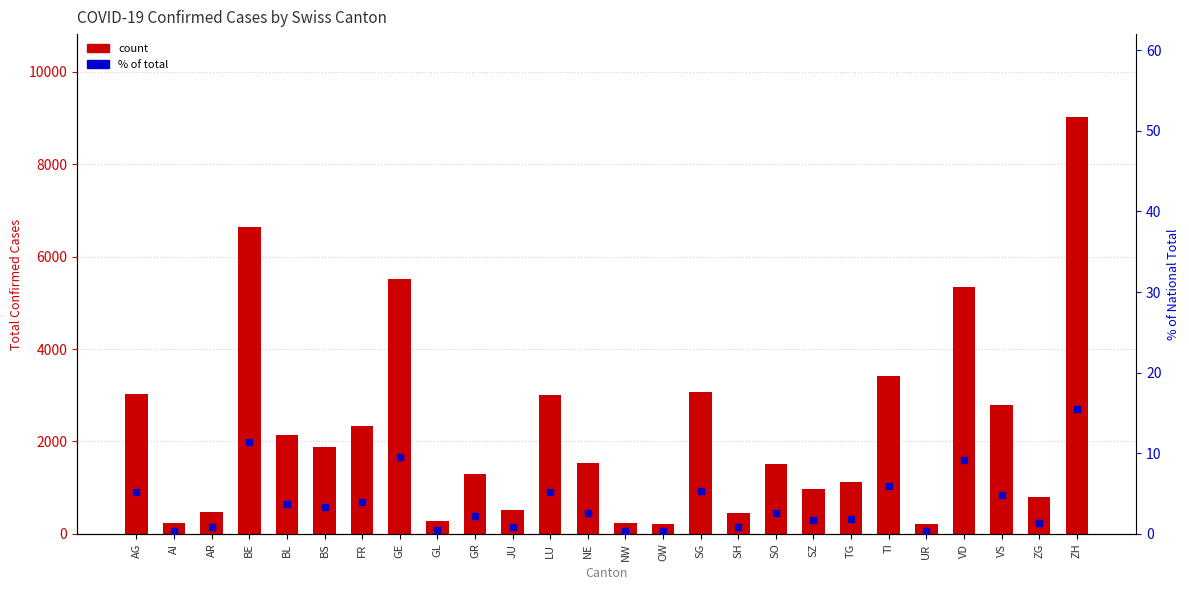

Is the value of % of Total at OW greater than the value of Confirmed Cases (total) at JU?

No